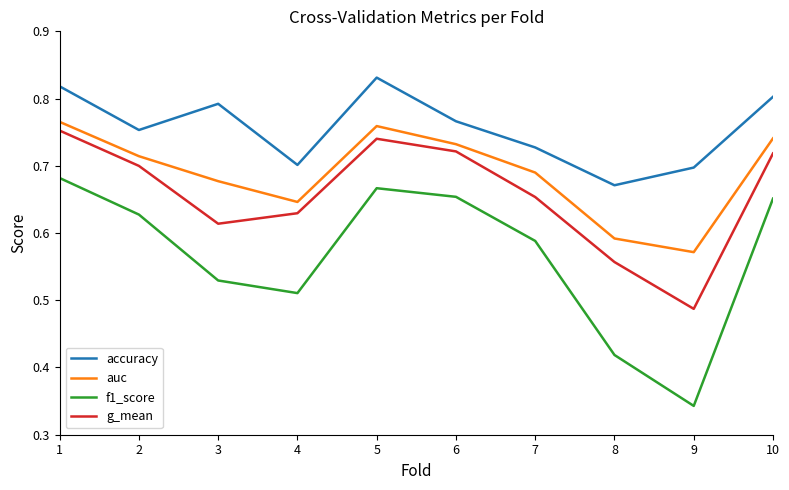

Is the value of accuracy at 9 greater than the value of g_mean at 9?

Yes